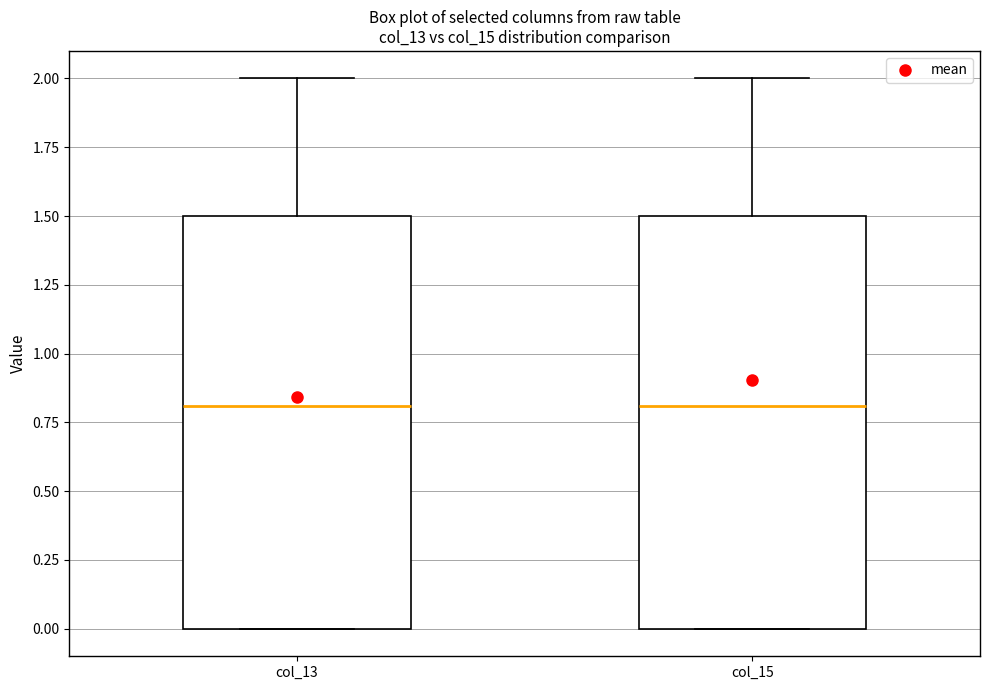

Reading left to right, transcribe this box plot: for each box, give where its median line is, the range the box spans, and where its two whiskers end, as read against the y-axis. The values are not printed on the chart, so give them approximately, as read against the axis.

col_13: median 0.8, box 0.0 to 1.5, whiskers 0.0 to 2.0
col_15: median 0.8, box 0.0 to 1.5, whiskers 0.0 to 2.0